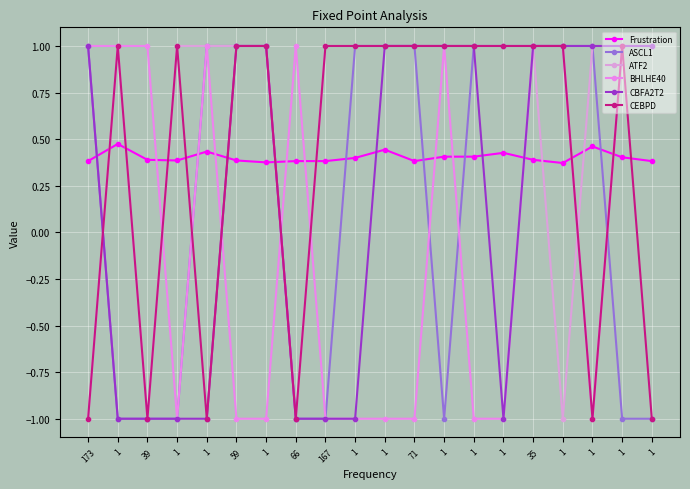

True or false: ASCL1 and BHLHE40 intersect in this chart.

True